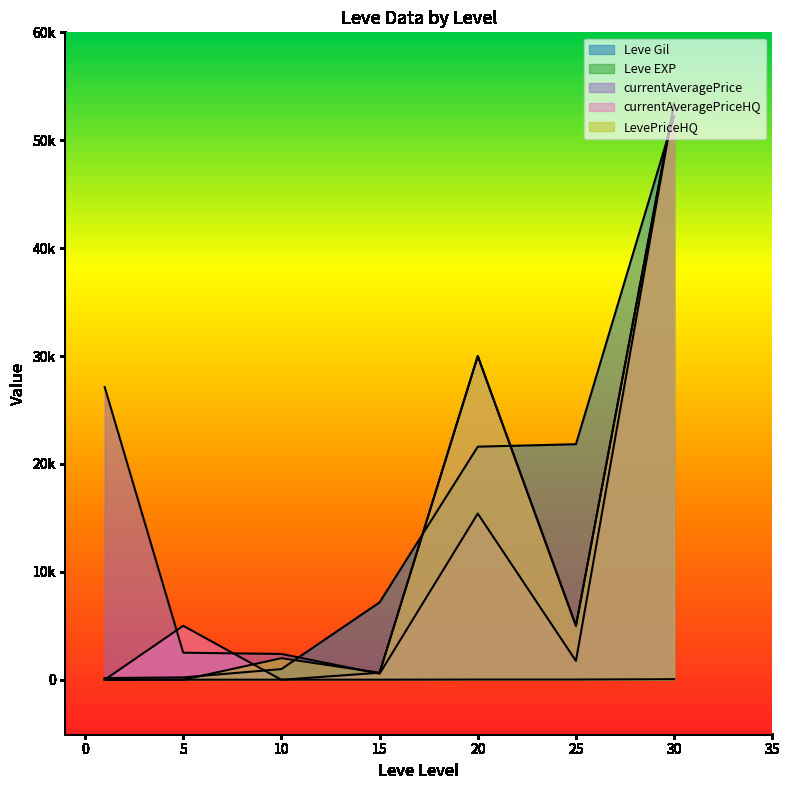

Is the value of currentAveragePrice at 25 greater than the value of Leve EXP at 30?

Yes